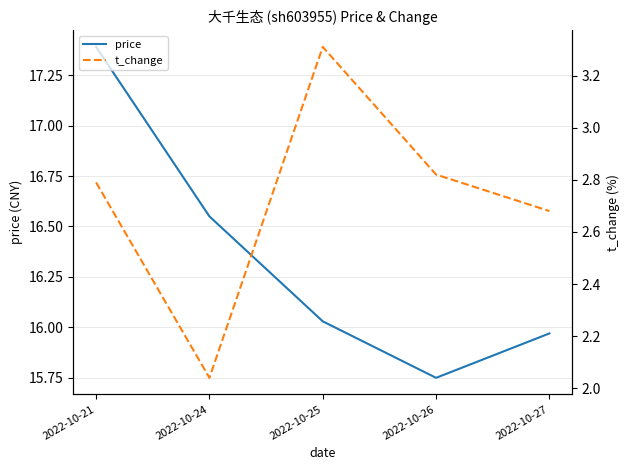

Which series has the widest spread of values?

price